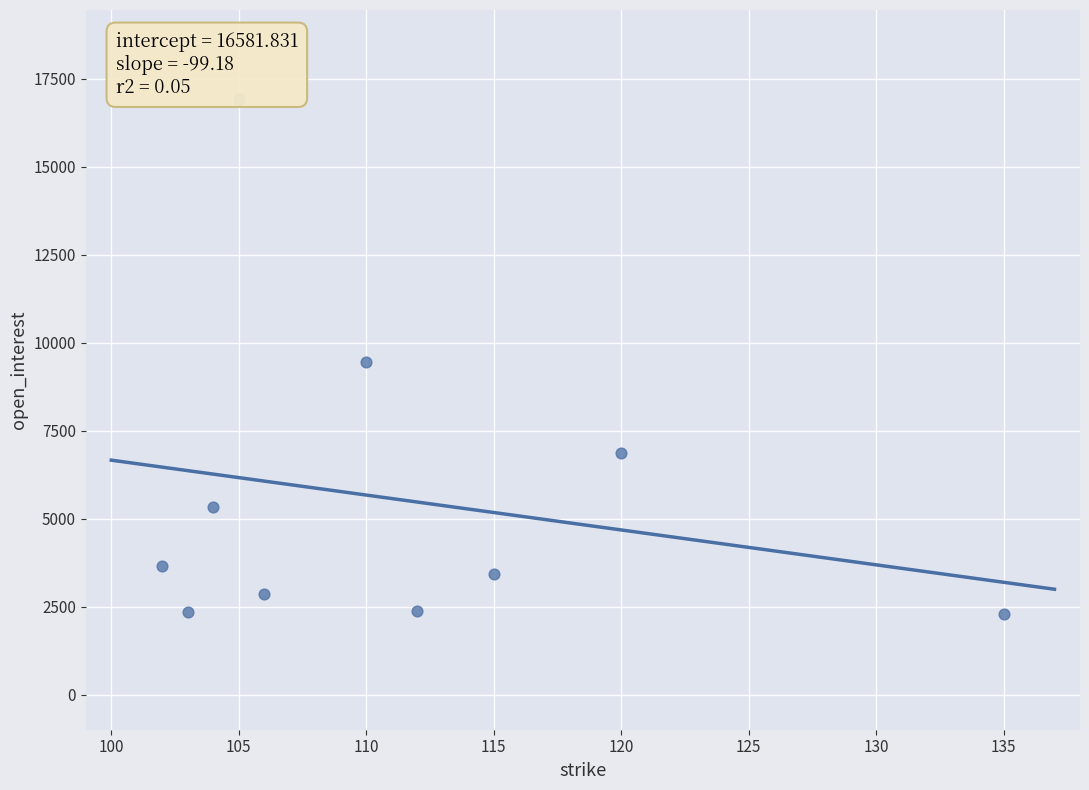

What is the average X value?

111